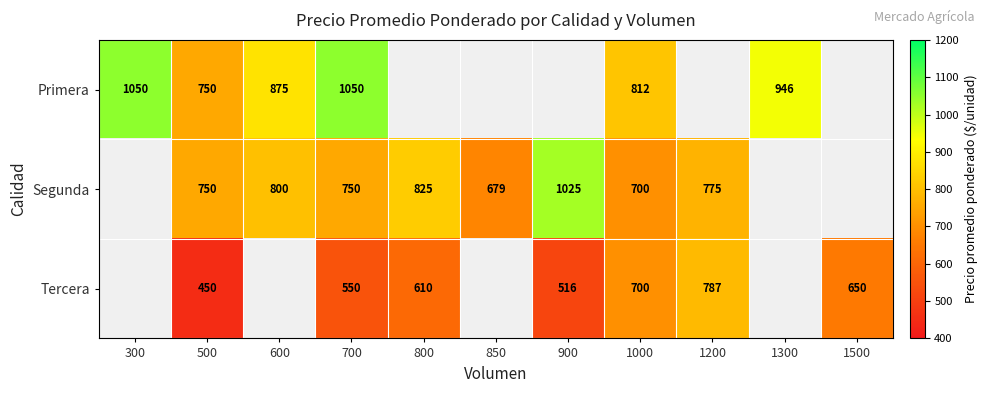

What is the sum of the Primera values at 300 and 700?

2100